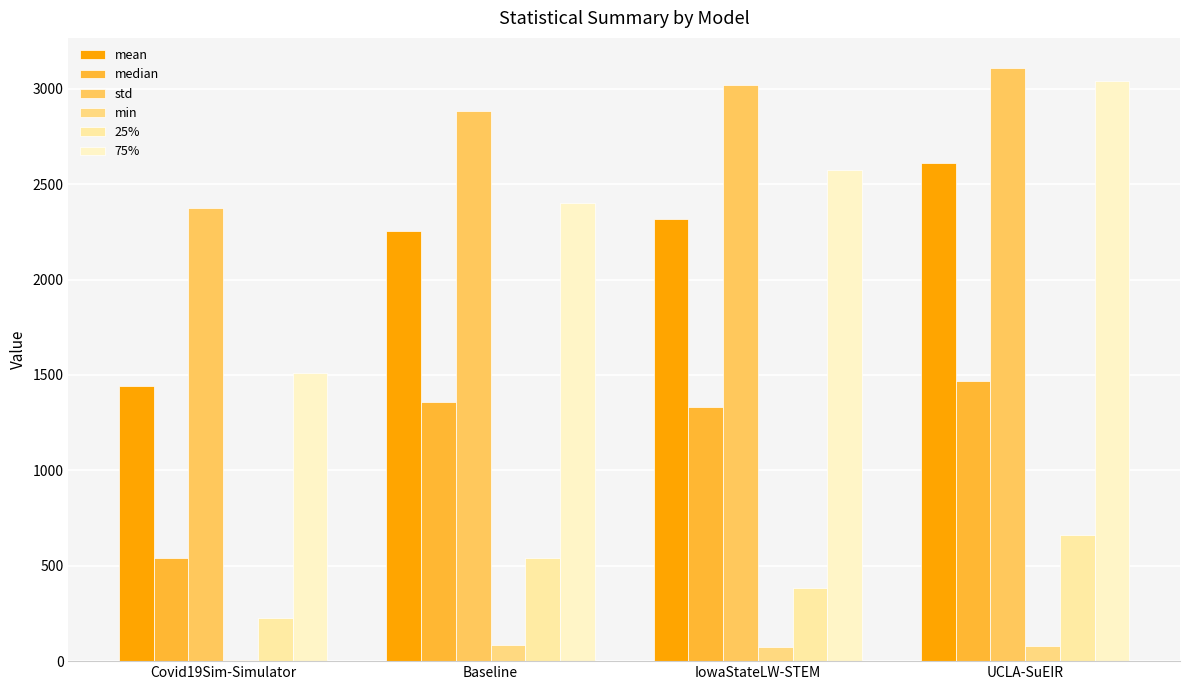

The 75% series shows 2576.0 at IowaStateLW-STEM. True or false?

True